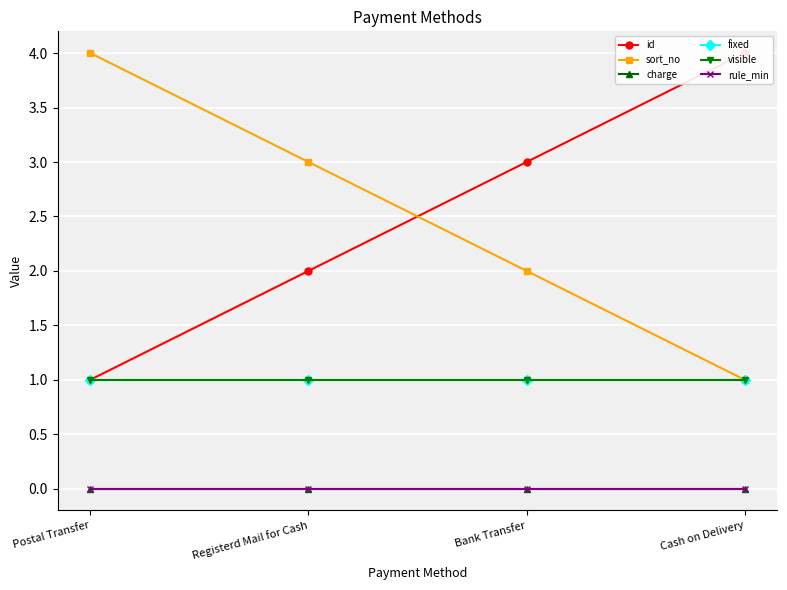

Which series has the largest total across all categories?

id